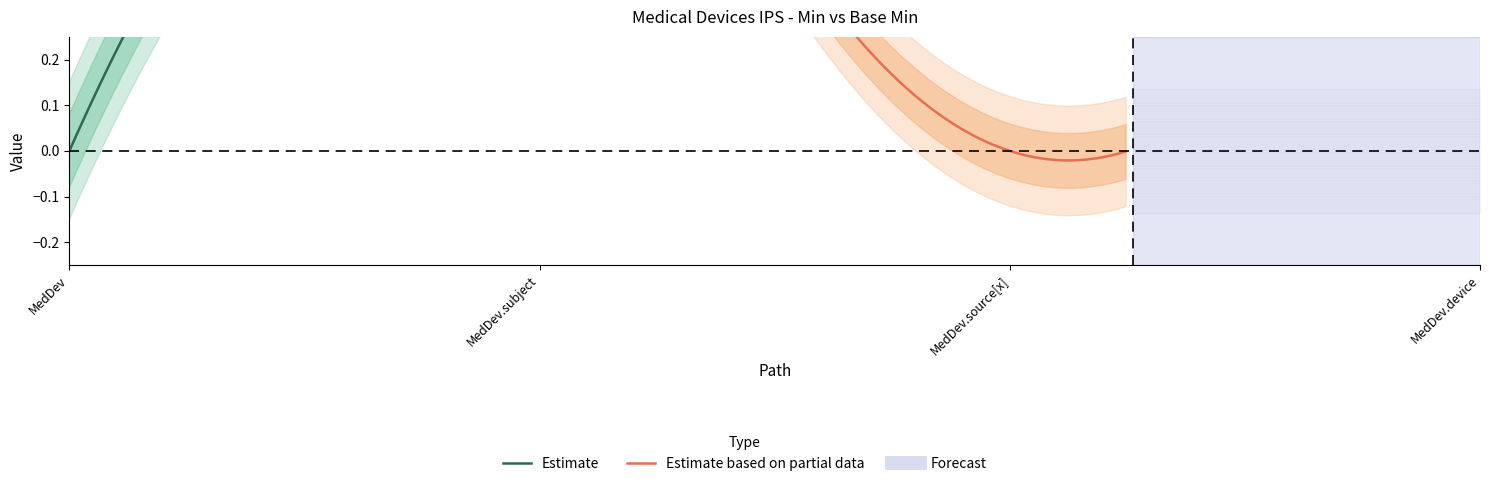

What is the sum of the Min values at MedicalDevices-ips.subject and MedicalDevices-ips.source[x]?

1